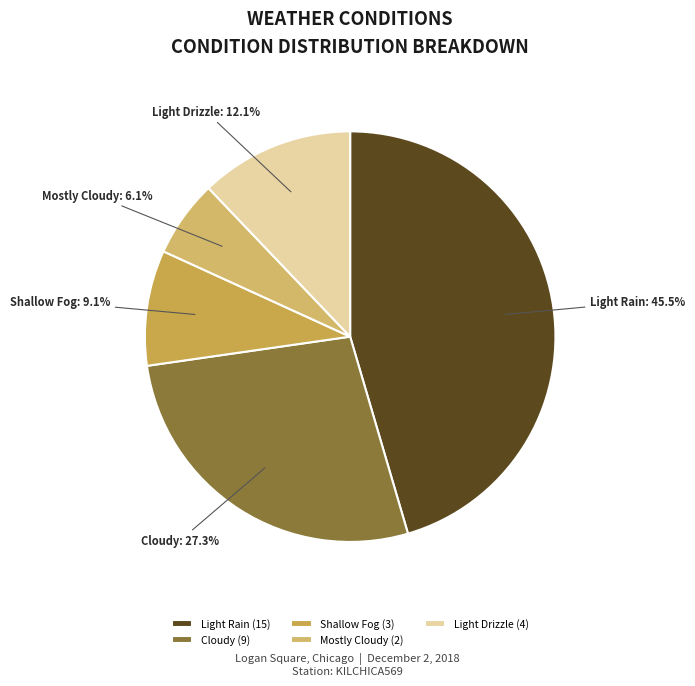

What percentage is the Cloudy slice, to the nearest percent?

27%